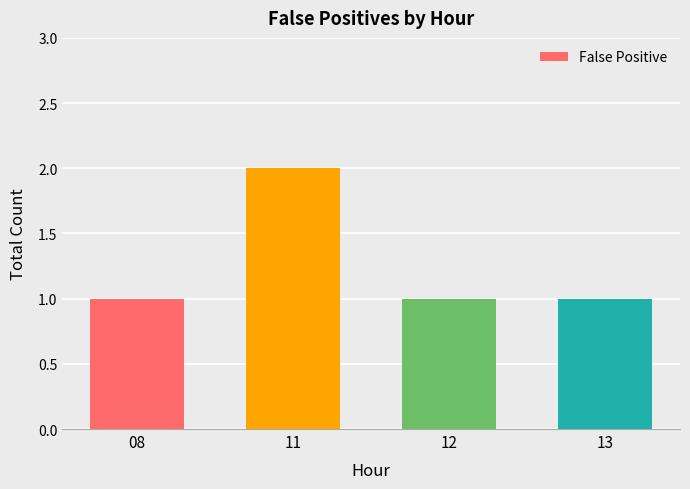

What is the sum of the values at 12 and 11?

3